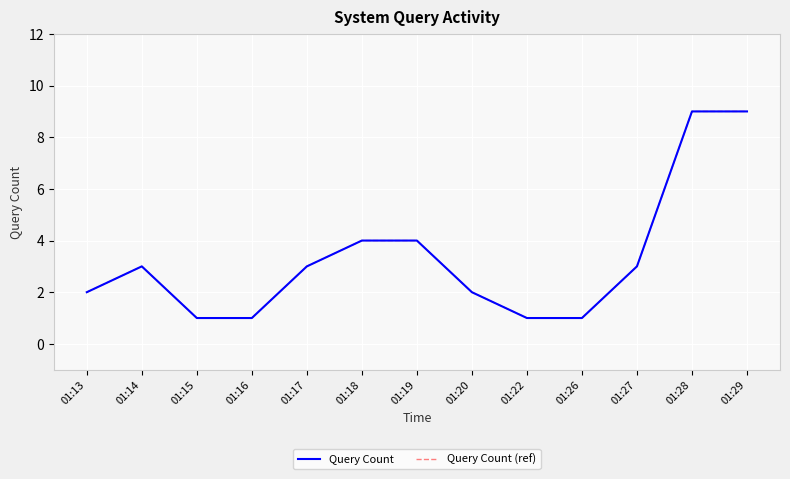

List the series in order of their peak value, highest first.

Query Count, Query Count (ref)